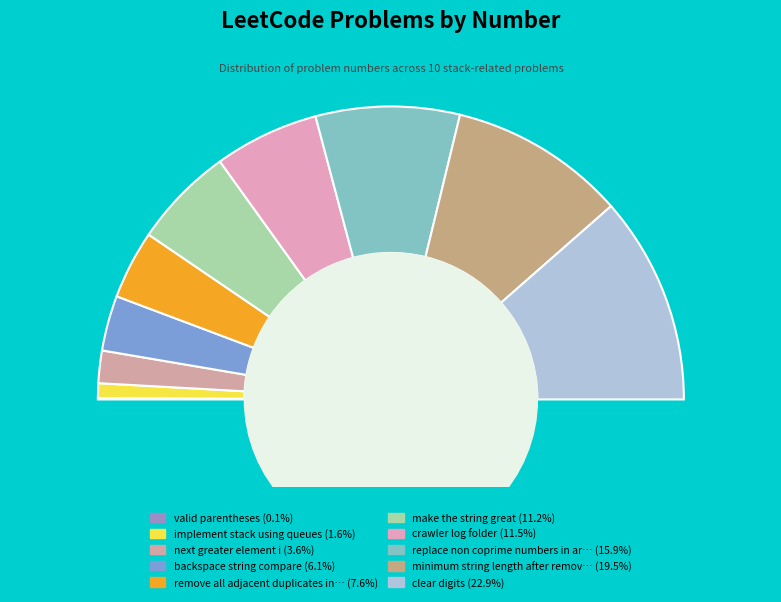

What percentage is the clear digits slice, to the nearest percent?

23%